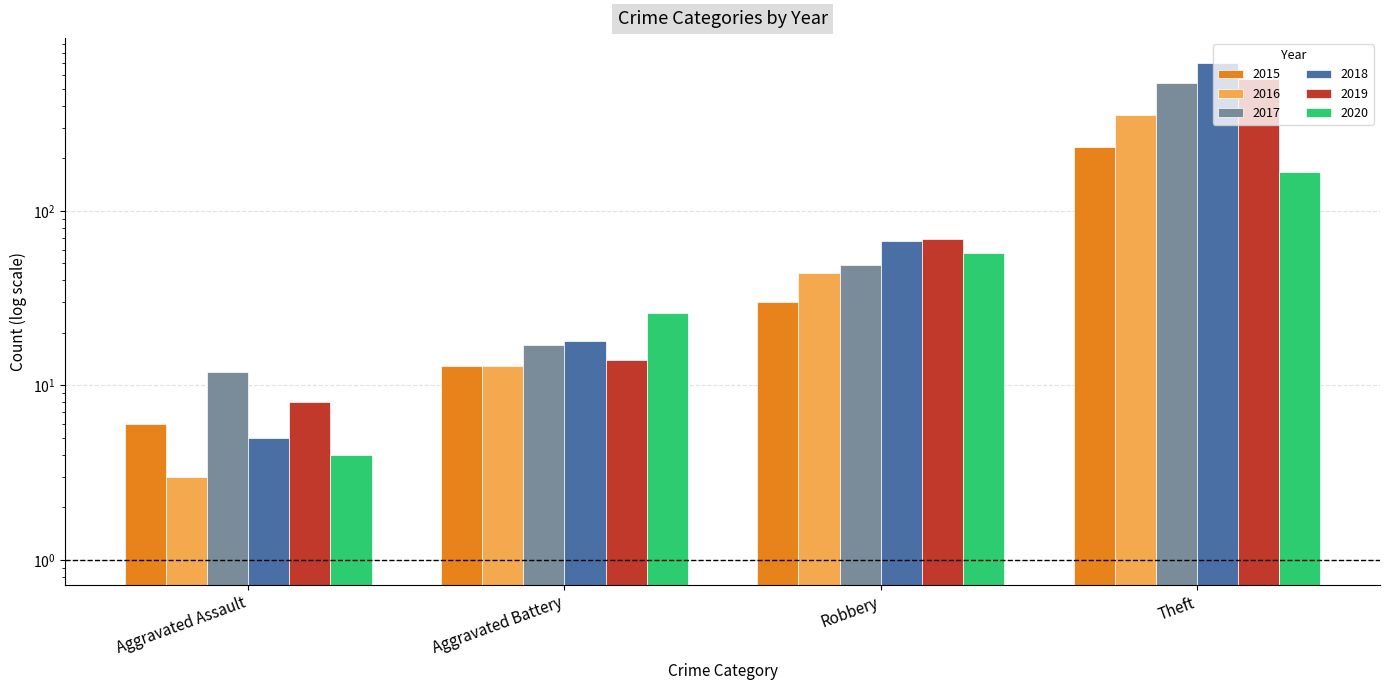

Between Aggravated Assault and Robbery, which is larger?

Robbery